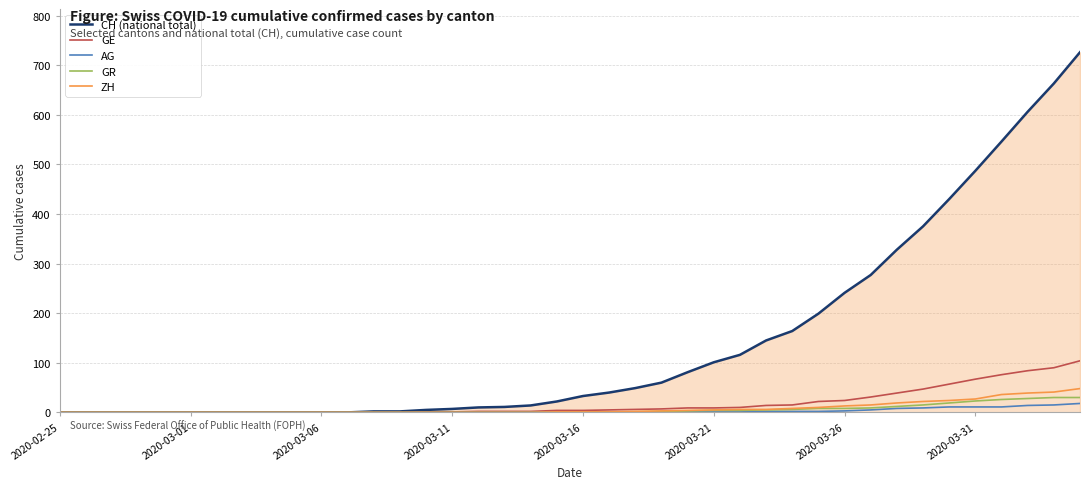

What is the maximum value shown in the chart?

726